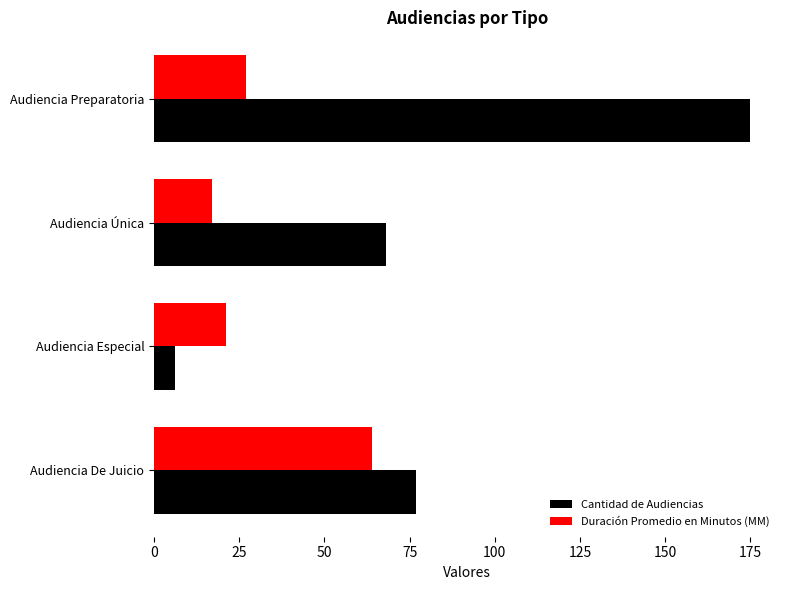

What is the maximum value shown in the chart?

175